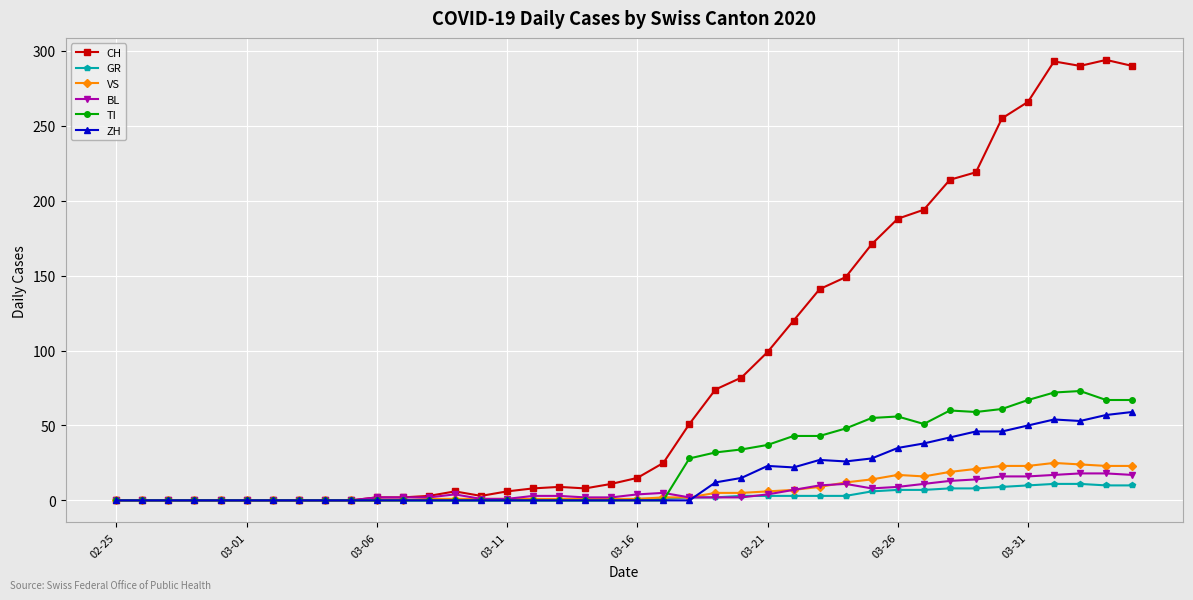

True or false: ZH has more than 0 points higher than both neighbors.

True